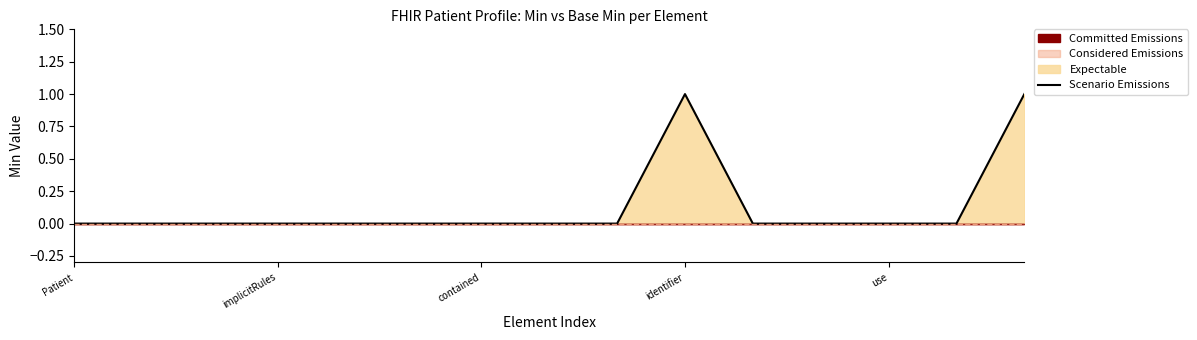

At which category does the data reach its first local peak?

identifier